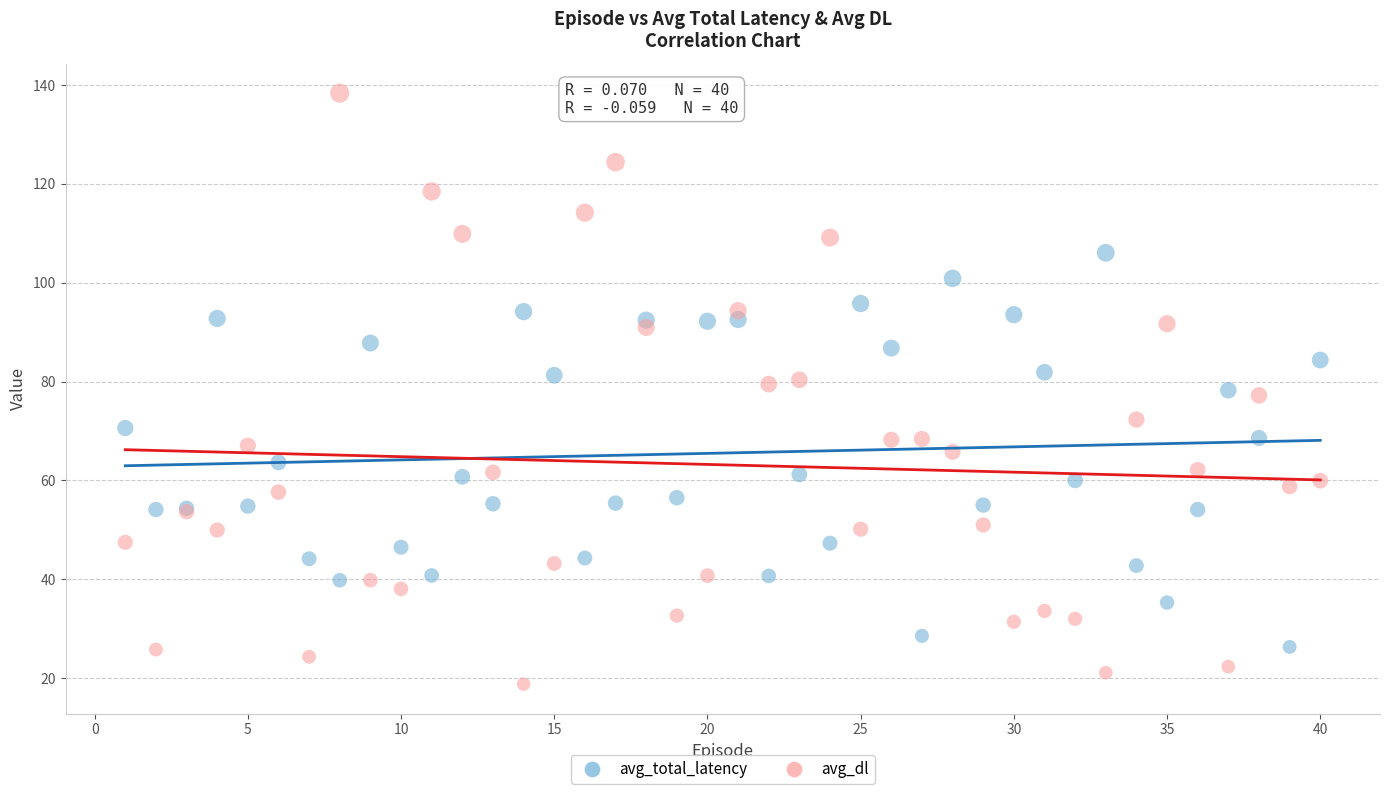

What are all the series names shown in the legend?

avg_total_latency, avg_dl